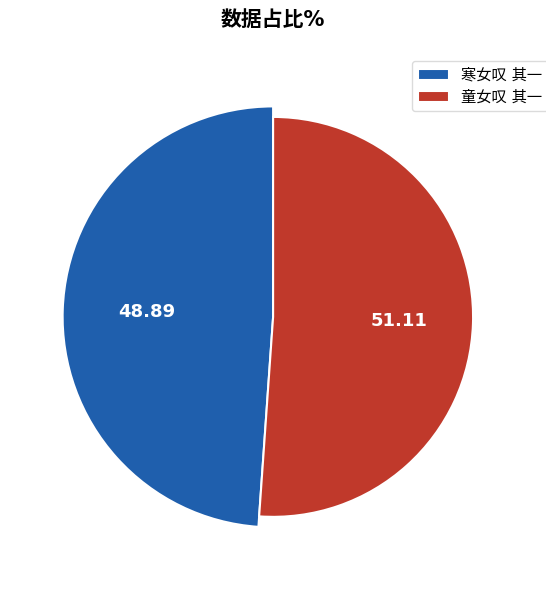

The 寒女叹 其一 slice represents 49% of the pie. True or false?

True